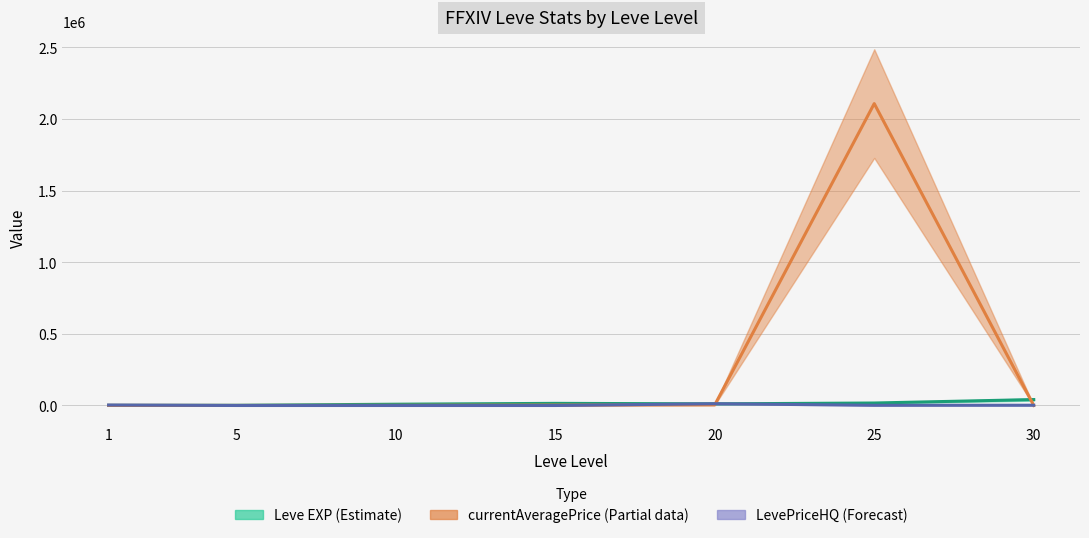

True or false: currentAveragePrice and Leve EXP cross at least once.

True